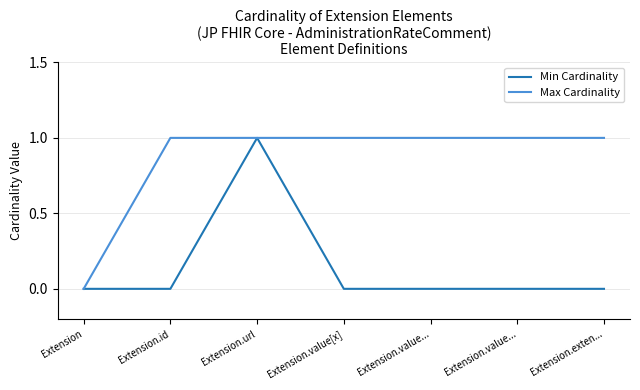

True or false: Min Cardinality and Max Cardinality cross at least once.

False